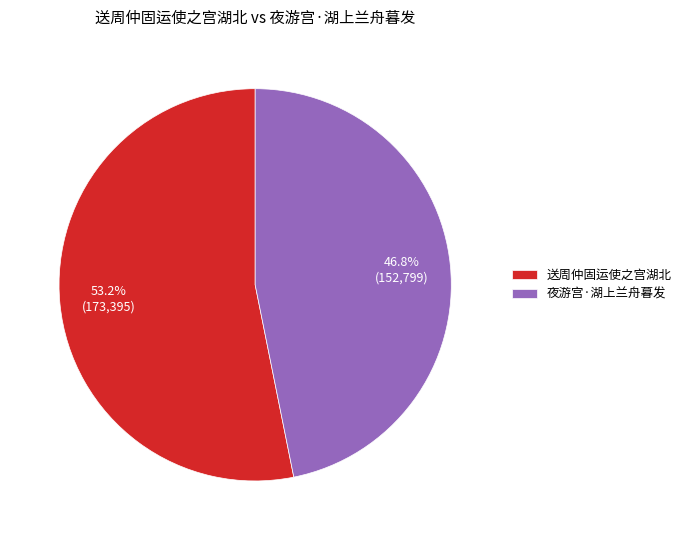

Between 送周仲固运使之宫湖北 and 夜游宫·湖上兰舟暮发, which is larger?

送周仲固运使之宫湖北